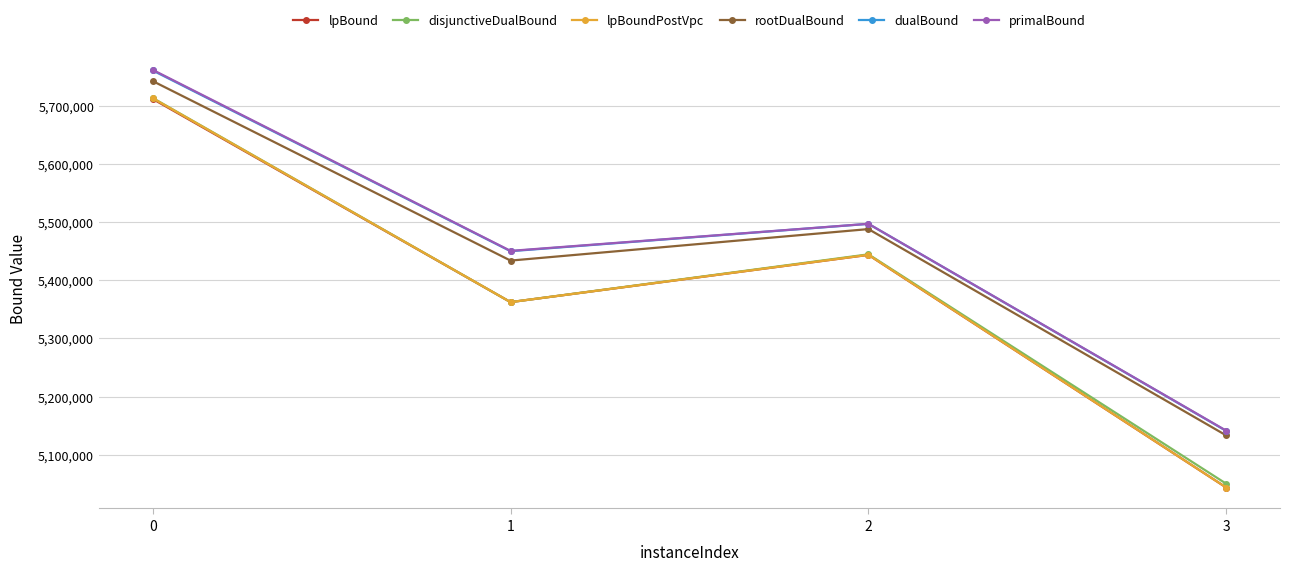

Reading left to right, what are all the values shown in this chart?

lpBound: 0=5711621.0	1=5362307.9	2=5443500.8	3=5043467.4
disjunctiveDualBound: 0=5713349.8	1=5362307.9	2=5444465.7	3=5049996.4
lpBoundPostVpc: 0=5712898.2	1=5362307.9	2=5443625.9	3=5043467.4
rootDualBound: 0=5742387.7	1=5433726.6	2=5487887.4	3=5133066.2
dualBound: 0=5760633.7	1=5449876.0	2=5496848.3	3=5140772.0
primalBound: 0=5761665.2	1=5450406.0	2=5496957.9	3=5141201.8